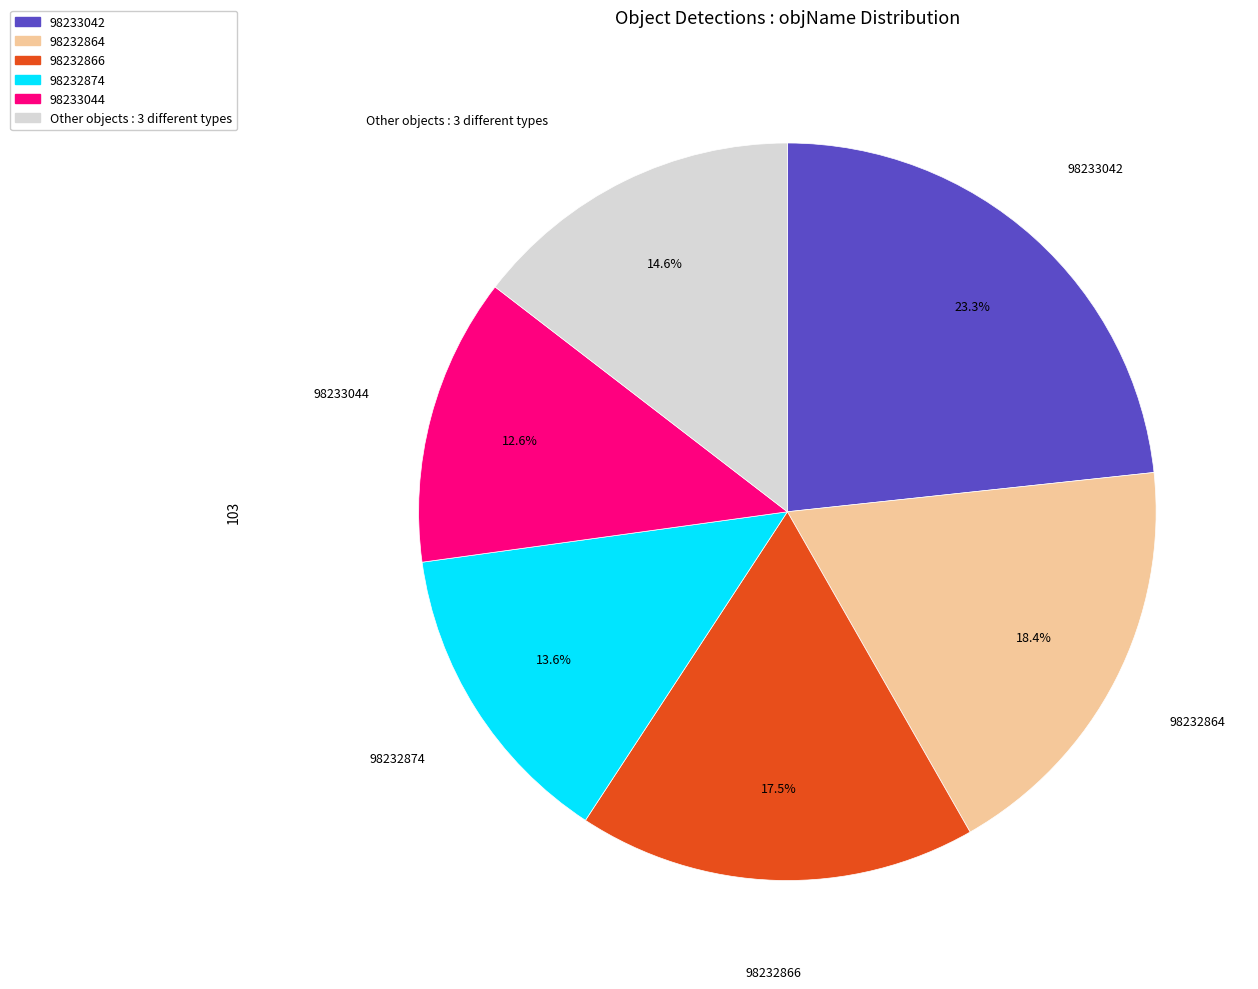

Is there any slice that represents more than half of the pie?

No